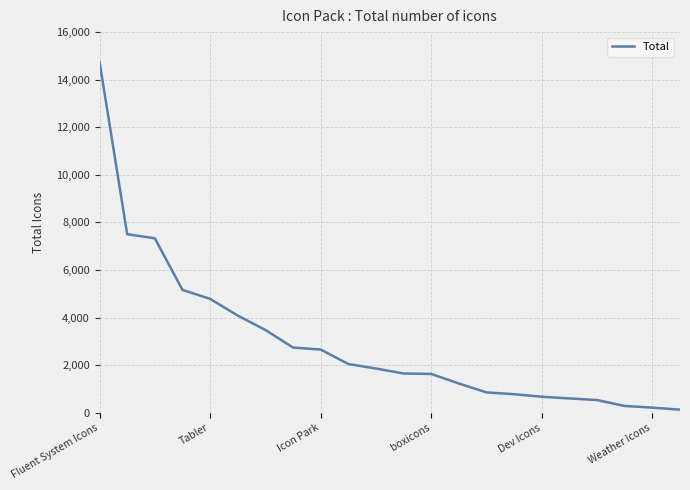

What is the maximum value shown in the chart?

14747